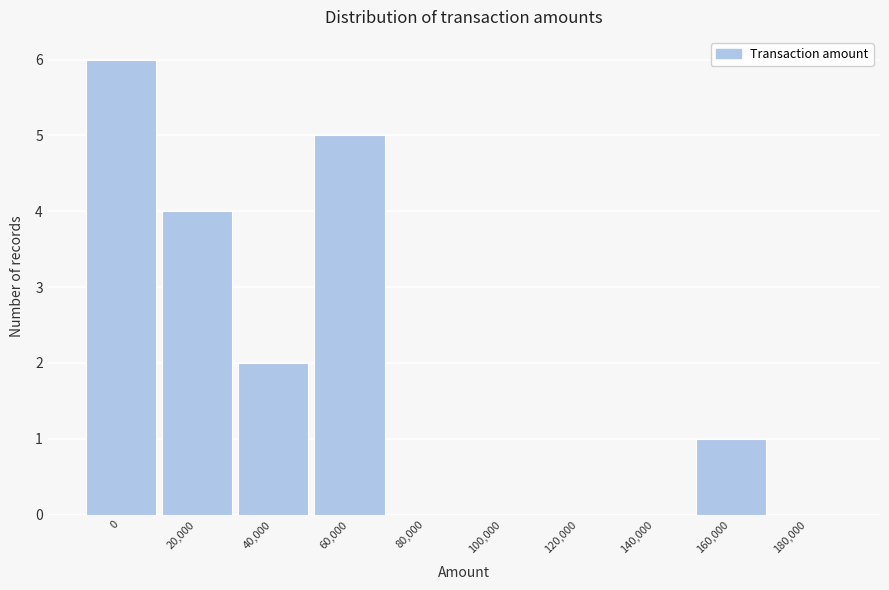

Reading left to right, transcribe all the data shown in this chart.

0=6	20,000=4	40,000=2	60,000=5	80,000=0	100,000=0	120,000=0	140,000=0	160,000=1	180,000=0